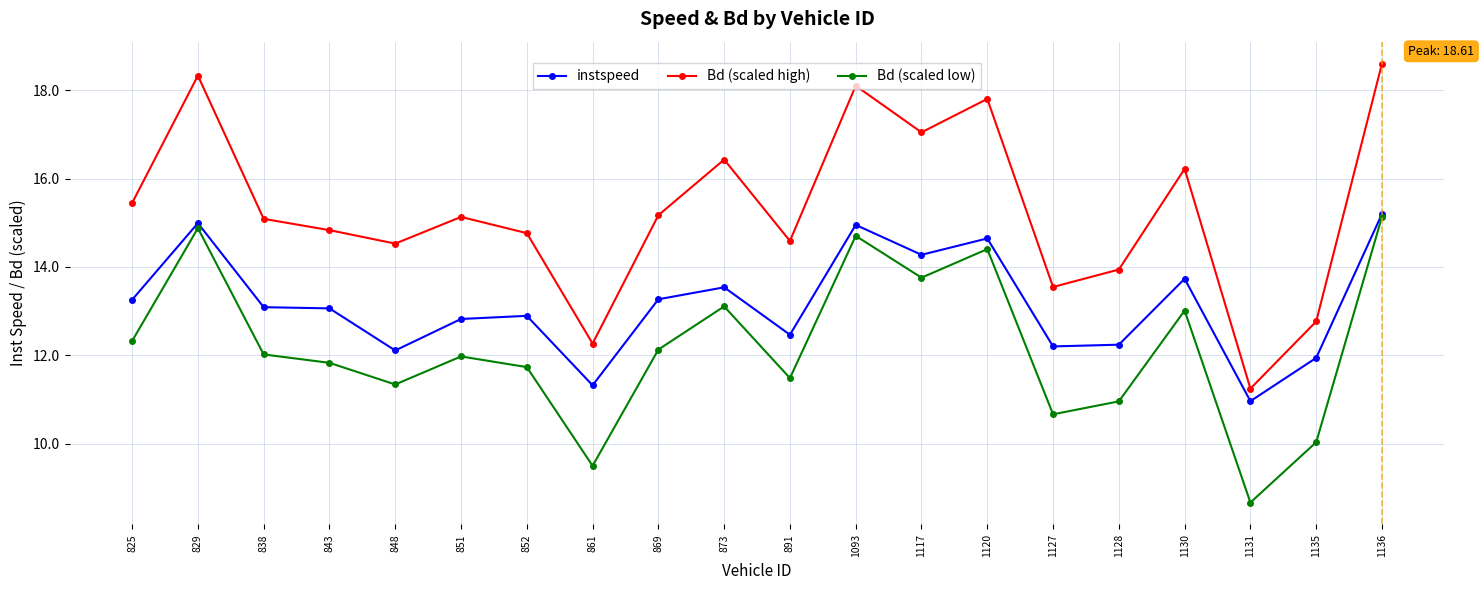

Between 851 and 873, which series saw the biggest shift?

Bd (scaled high)